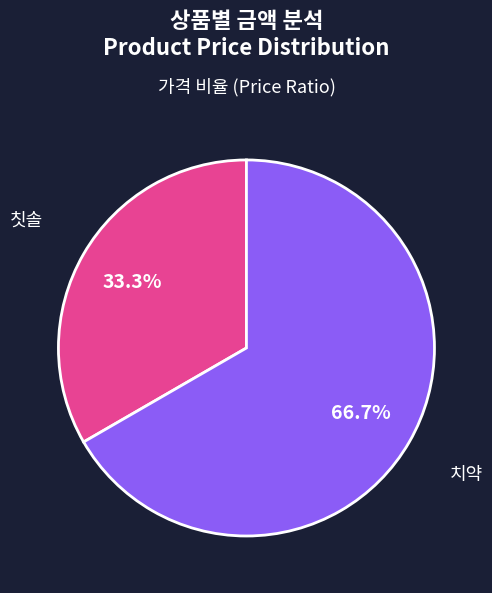

Do 치약 and 칫솔 together represent more than half of the pie?

Yes